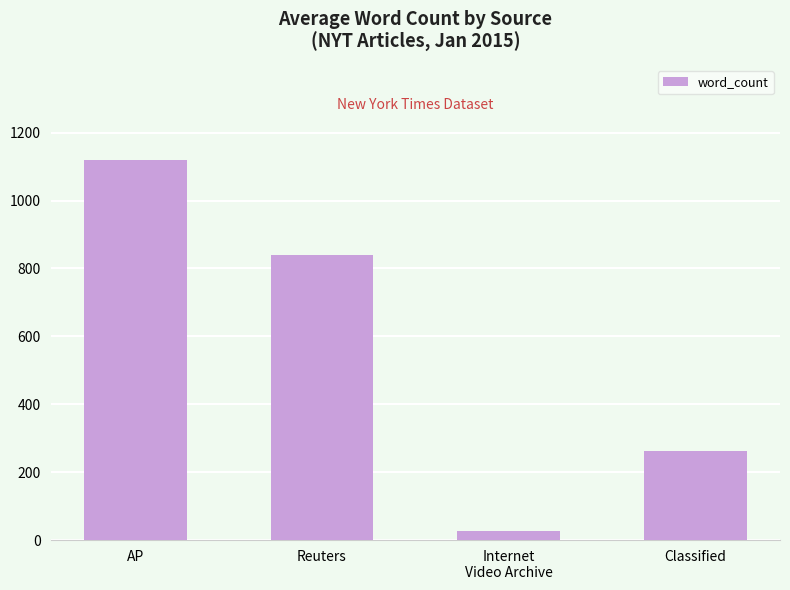

What is the ratio of the value at Classified to the value at Internet
Video Archive?

9.4